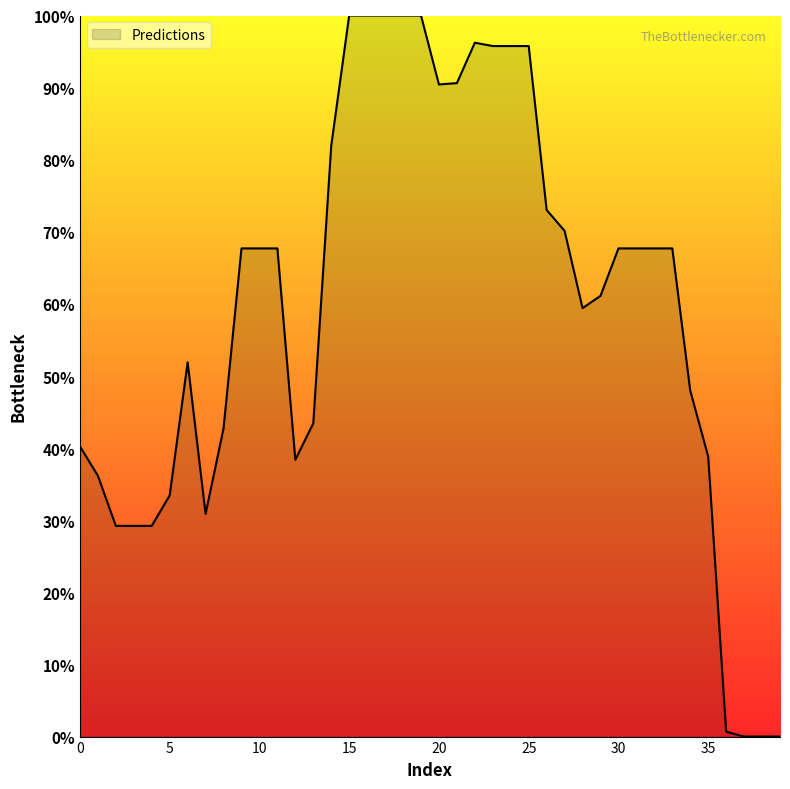

What is the greatest value displayed?

100.0